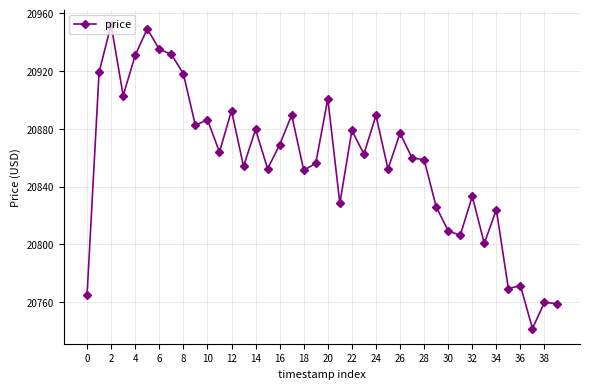

What is the smallest value displayed?

20741.8